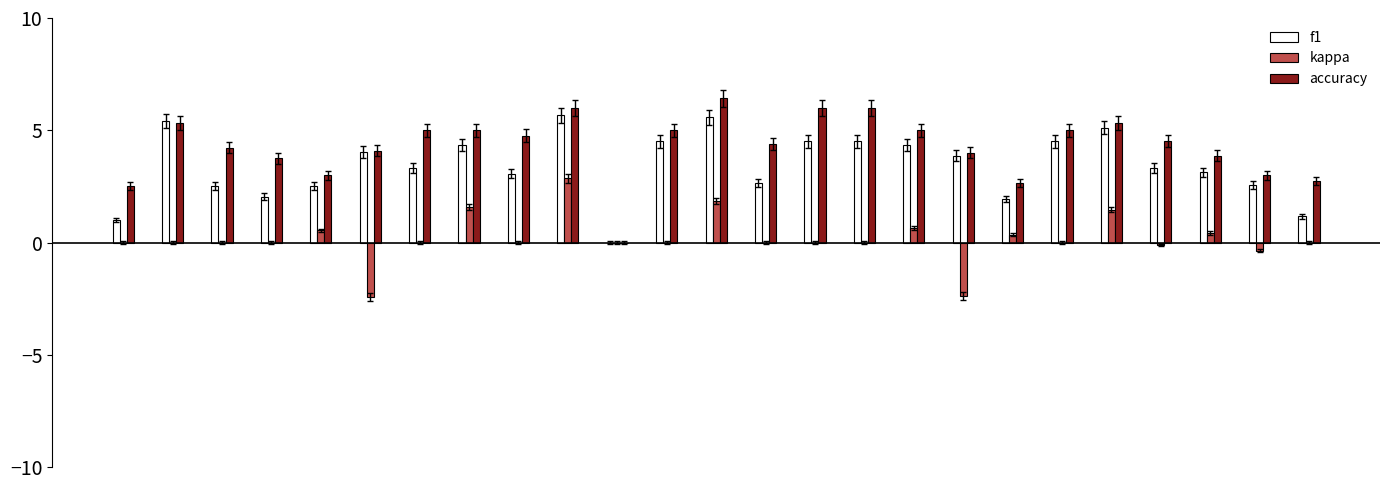

What is the greatest value displayed?

6.4